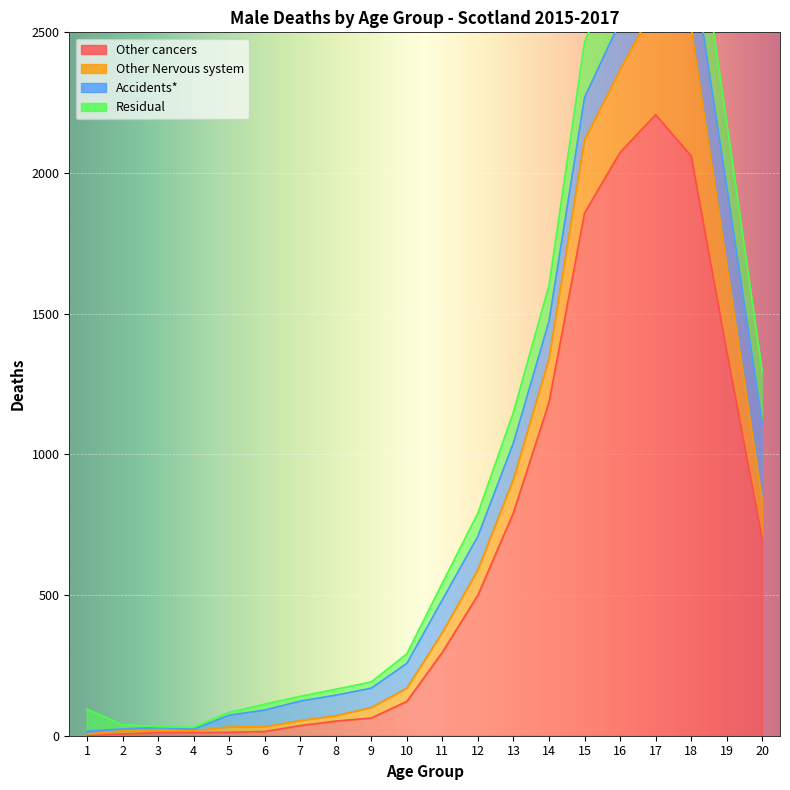

At which label does Residual first exceed 78?

12